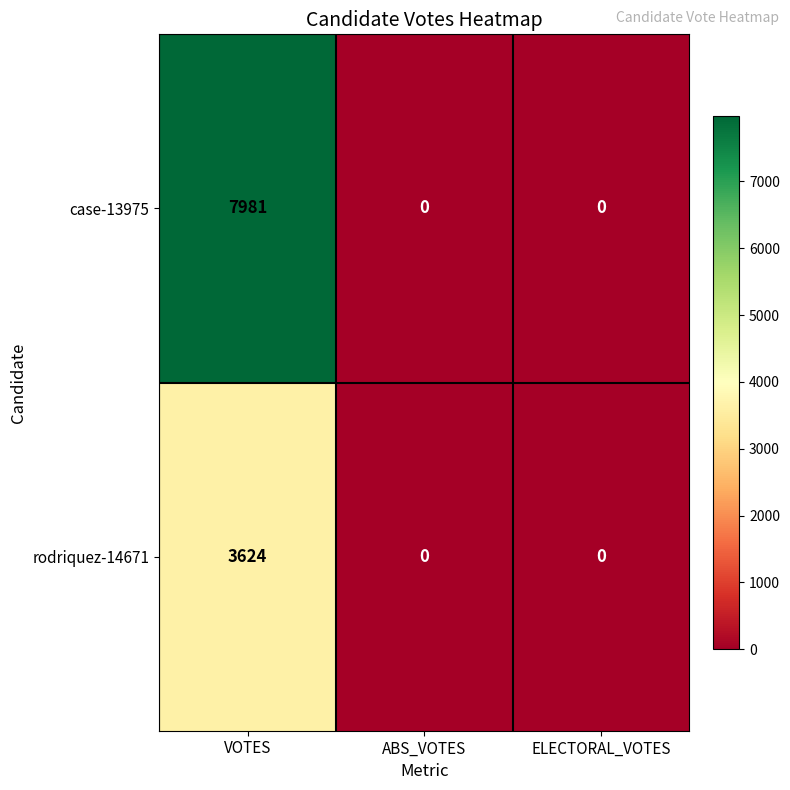

Between VOTES and ELECTORAL_VOTES, which series saw the biggest shift?

case-13975